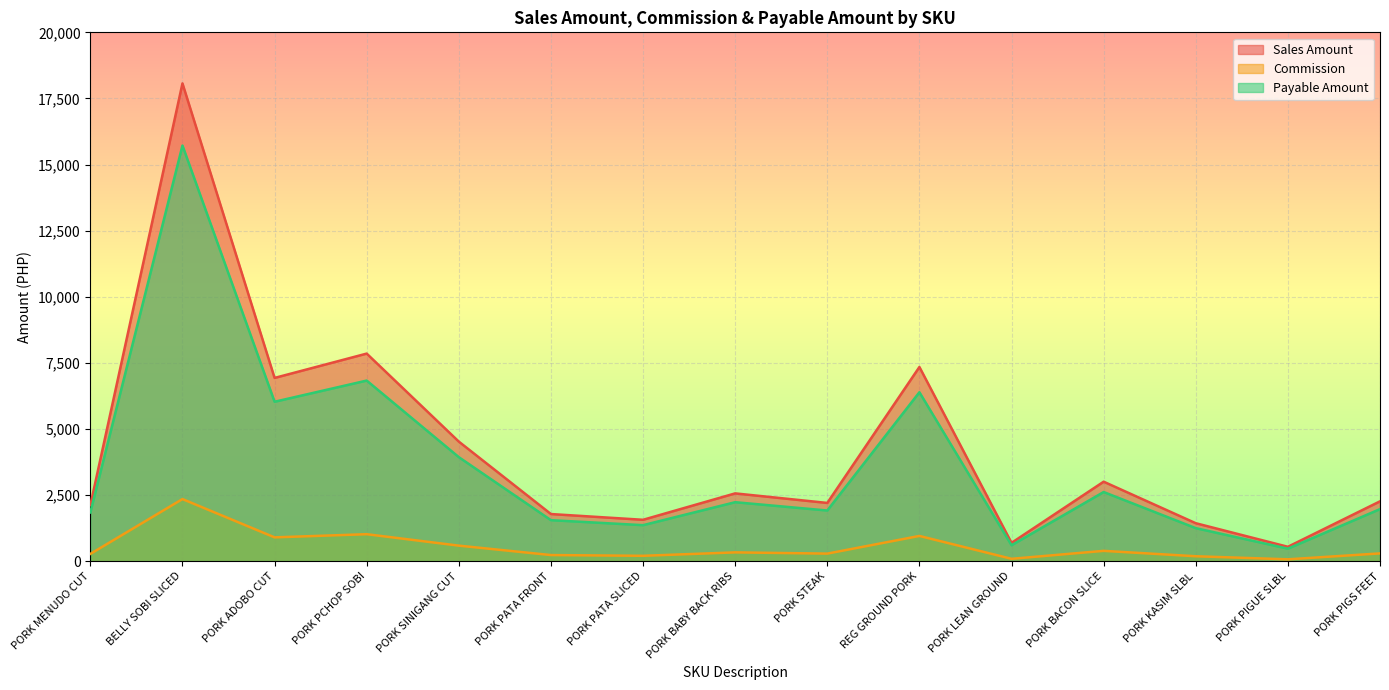

What position from the left is PORK SINIGANG CUT?

5